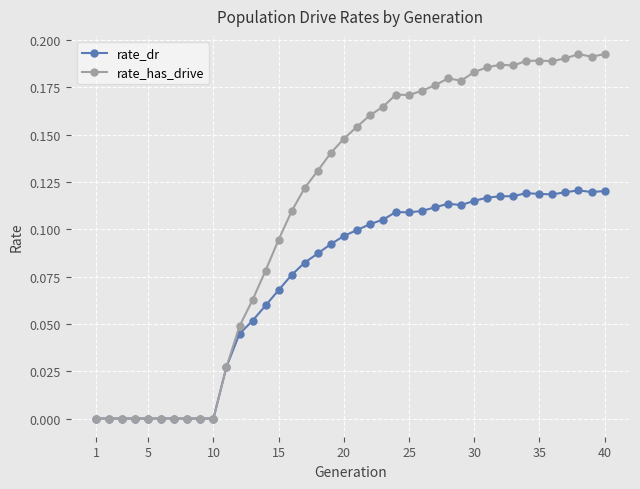

Which series has the largest total across all categories?

rate_has_drive